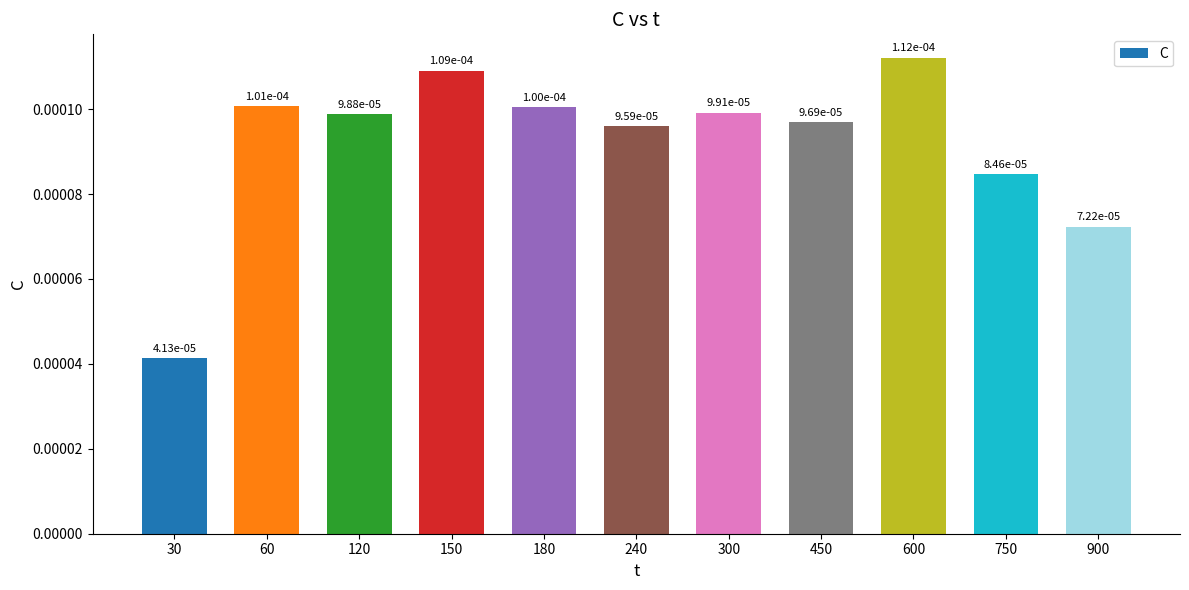

Which has a higher value, 900 or 120?

120